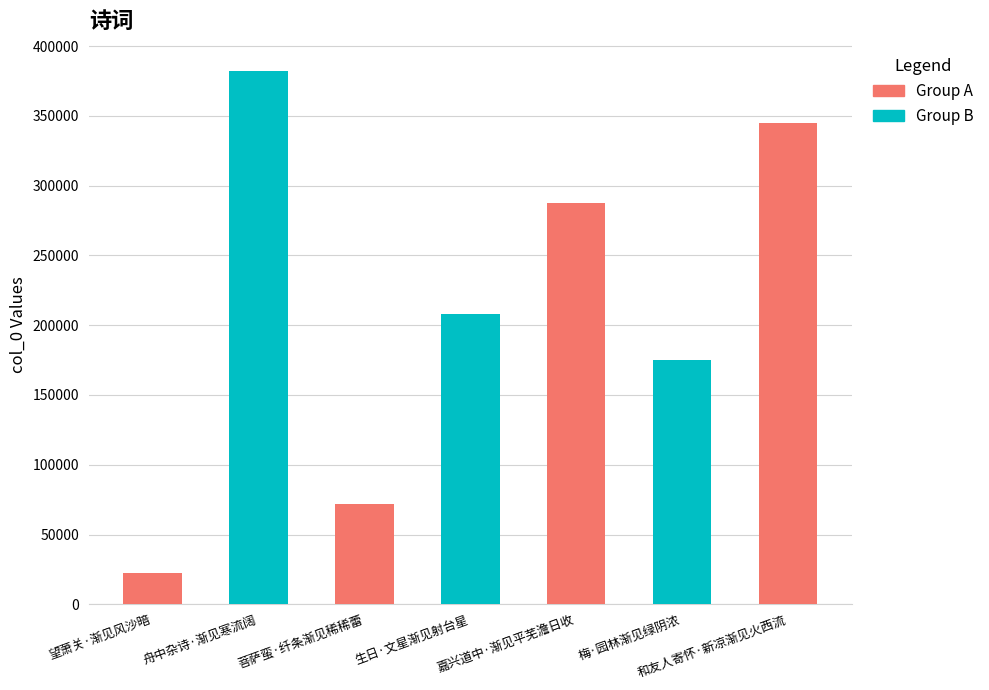

Where is the data nearest to the value 202210?

生日·文星渐见射台星